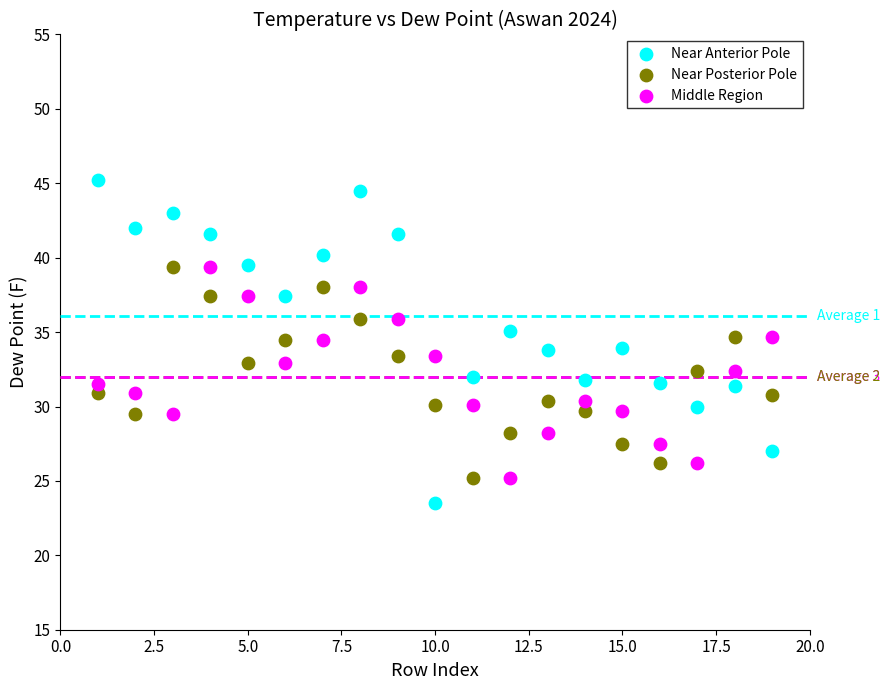

Across all data points, what is the range of Y values (max minus min)?

21.7